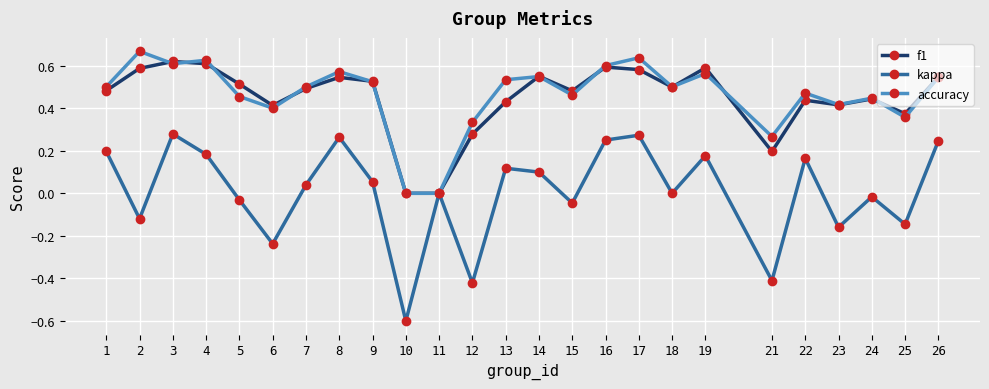

Which series has the widest spread of values?

kappa